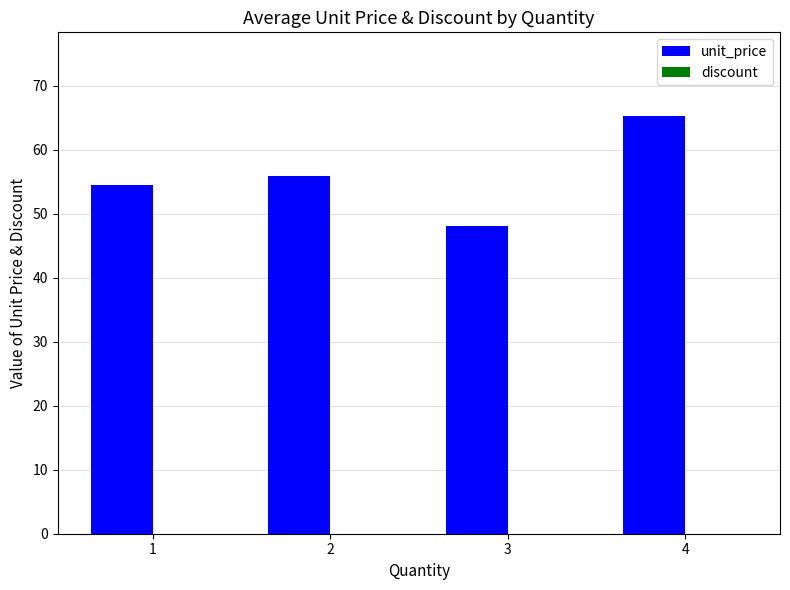

What is the total value across all series at 3?

48.0